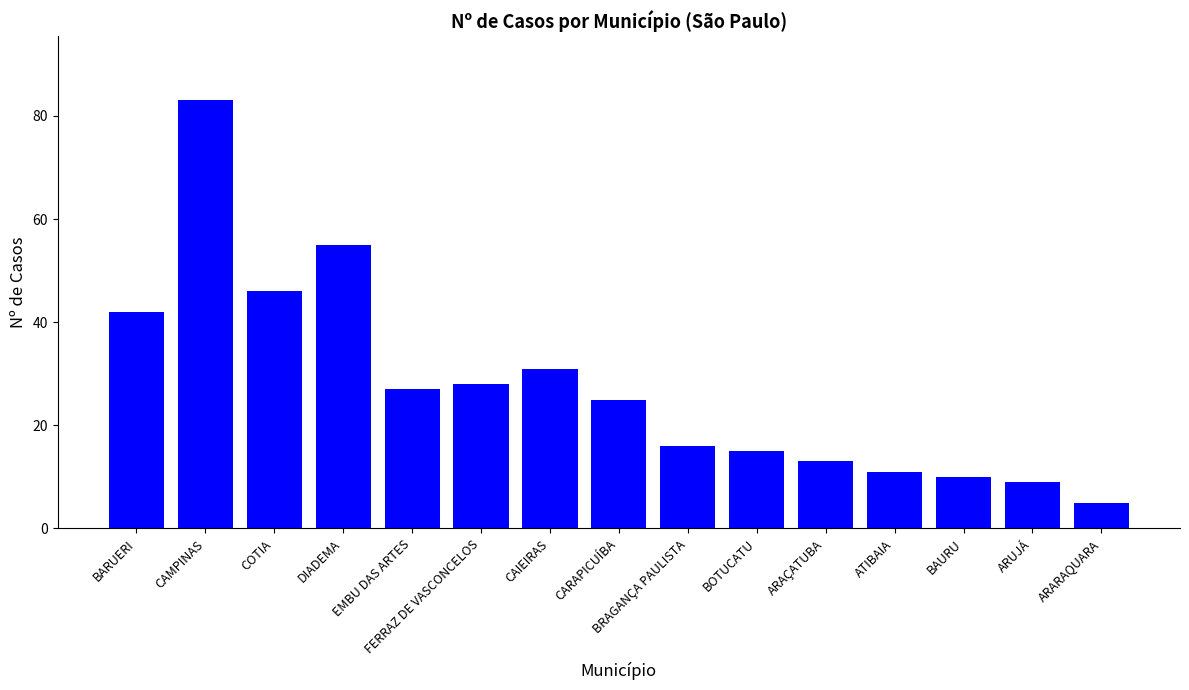

Reading left to right, what are all the values shown in this chart?

42	83	46	55	27	28	31	25	16	15	13	11	10	9	5